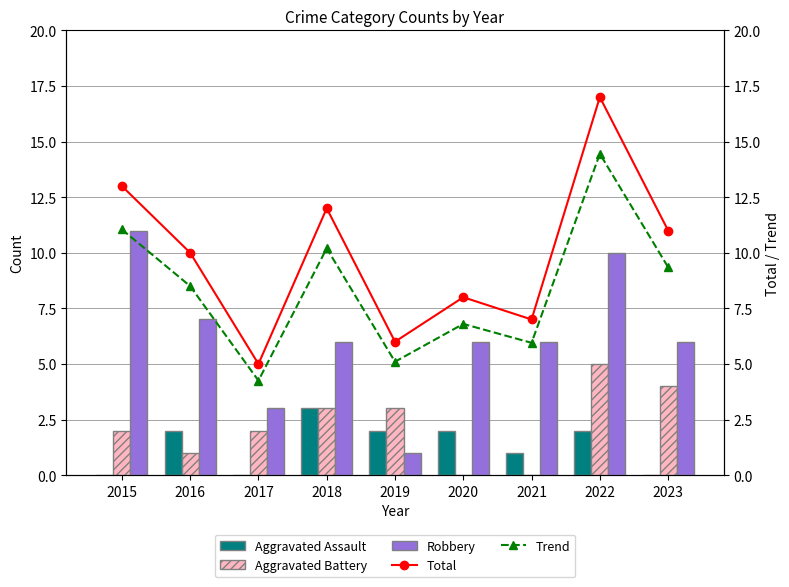

Is the value of Trend at 2015 greater than the value of Total at 2017?

Yes